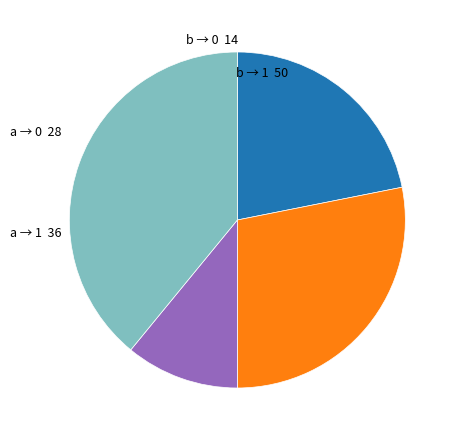

Is it true that a → 0 is 22% of the pie?

True